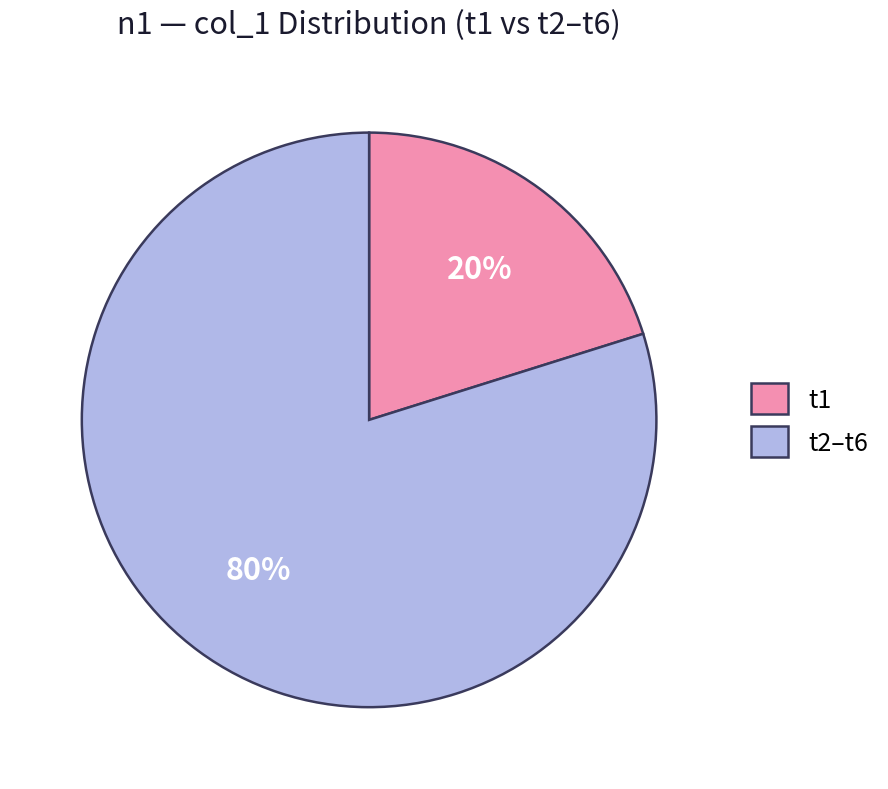

Is the sum of t2–t6 and t1 greater than half?

Yes